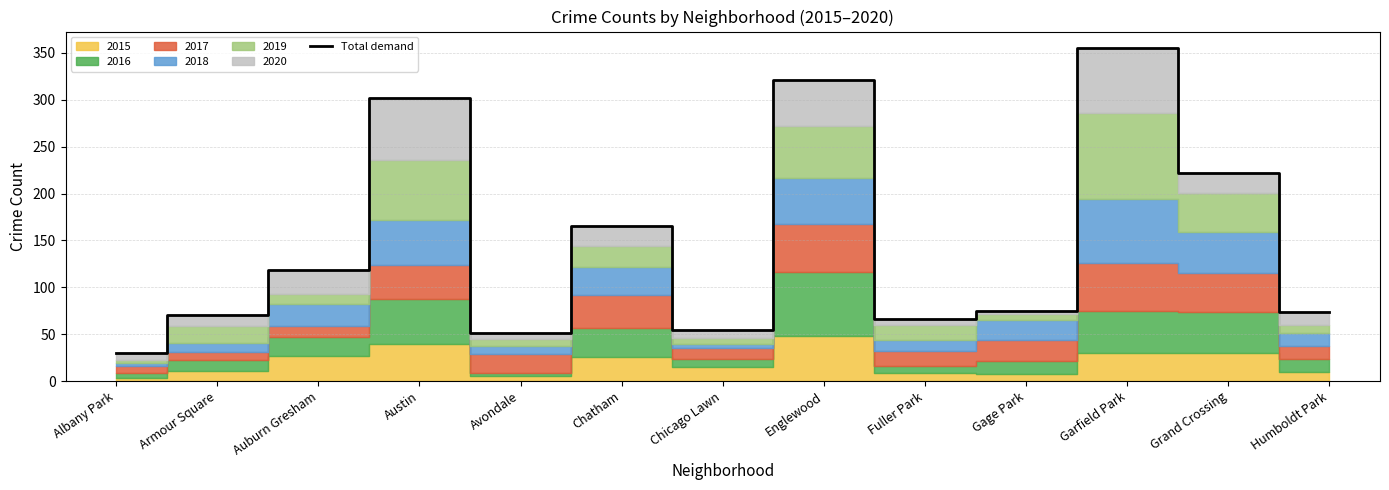

List the labels in order of value, largest first.

Garfield Park, Englewood, Austin, Grand Crossing, Chatham, Auburn Gresham, Gage Park, Humboldt Park, Armour Square, Fuller Park, Chicago Lawn, Avondale, Albany Park